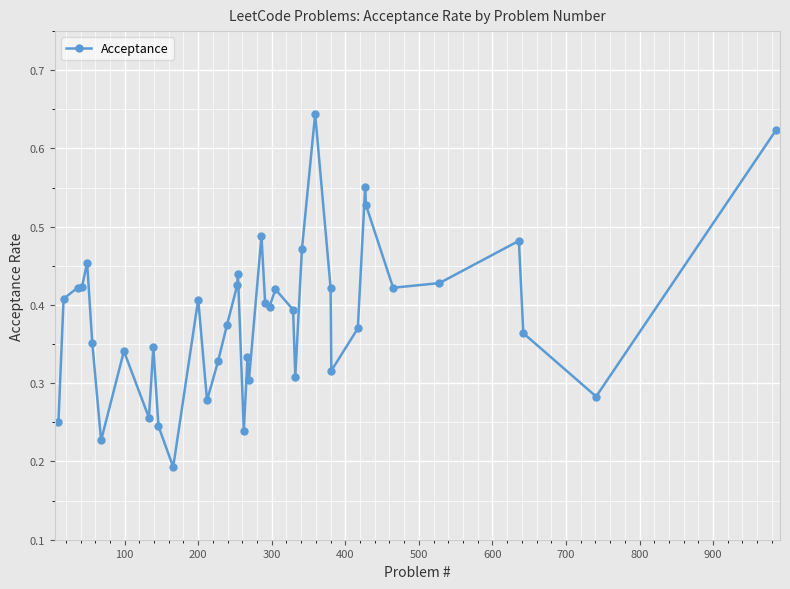

How many values are between 0 and 1?

40